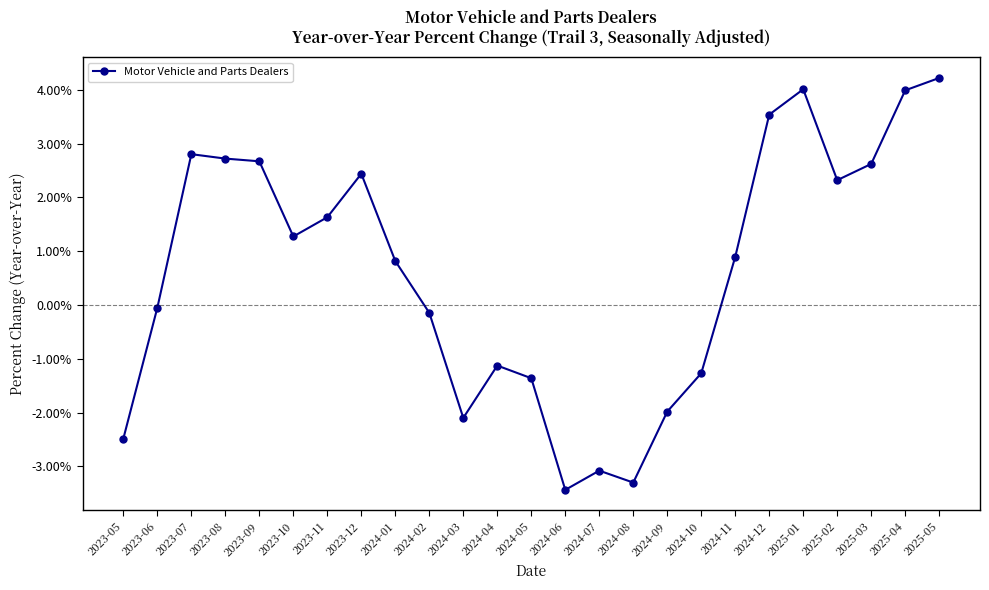

Does the chart have visible grid lines?

No